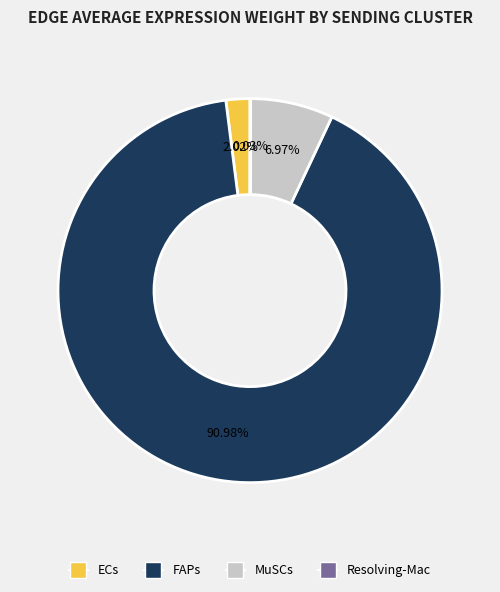

To the nearest percent, what is the average slice percentage?

25%